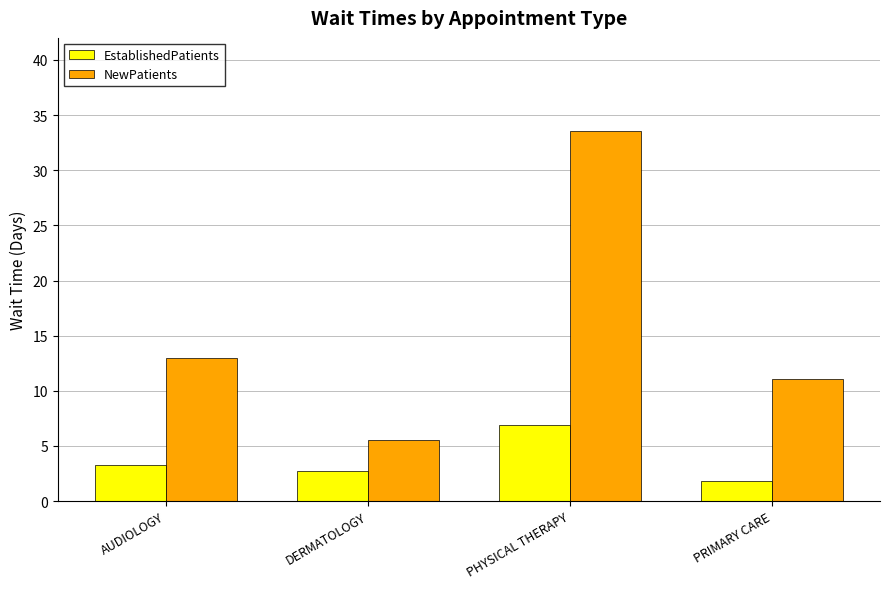

How many bars are there in each group?

2